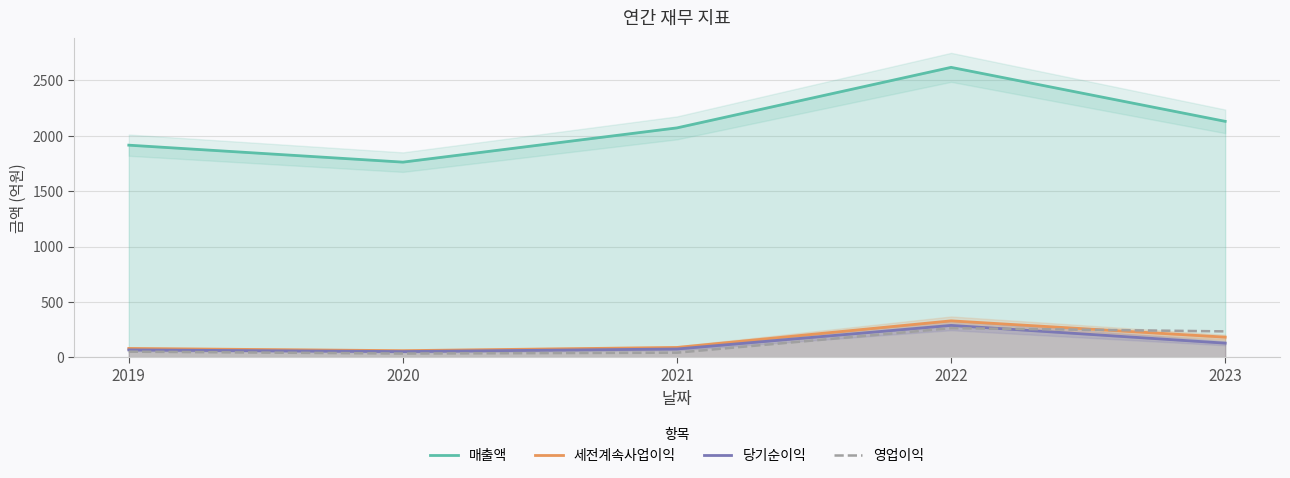

The value of 당기순이익 at 2019 is 112. True or false?

False